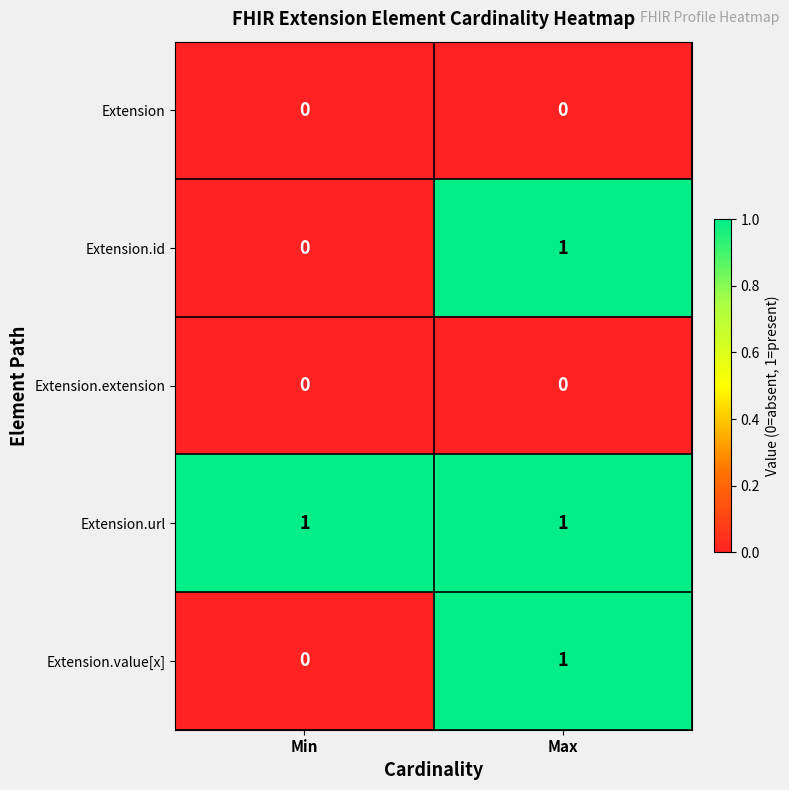

At how many categories does at least one series exceed 0?

2